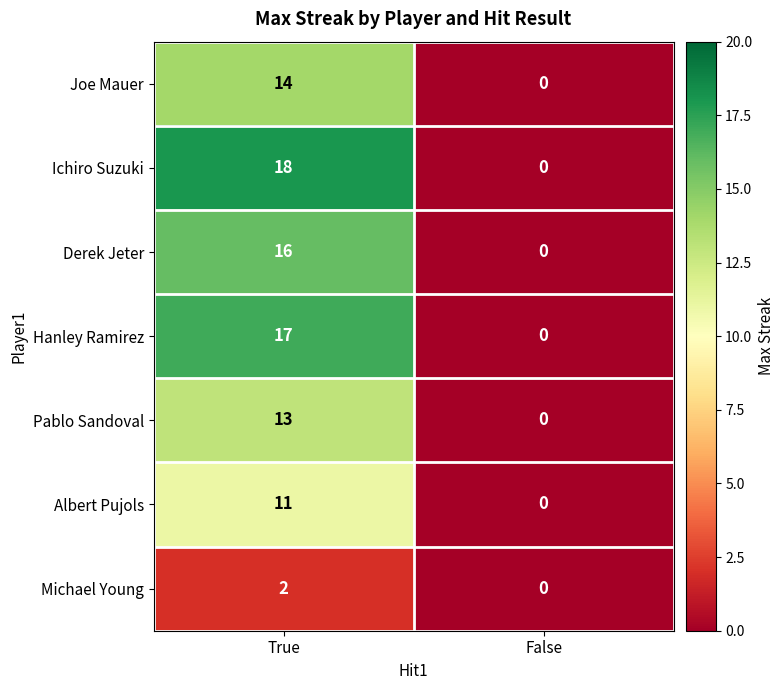

What is the sum of the Pablo Sandoval values at True and False?

13